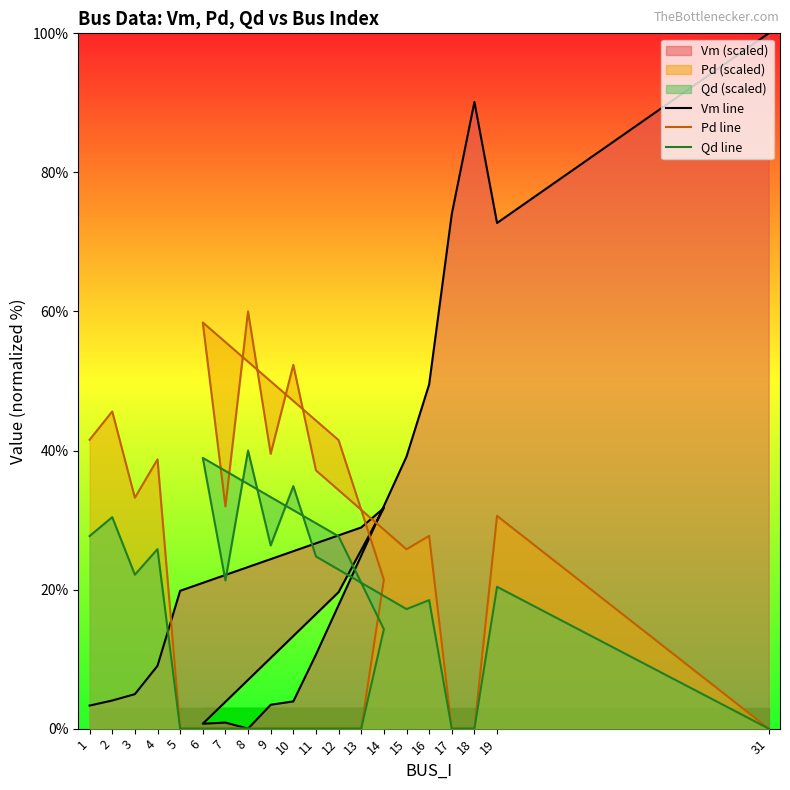

What is the average value of the Qd line series?

19.5